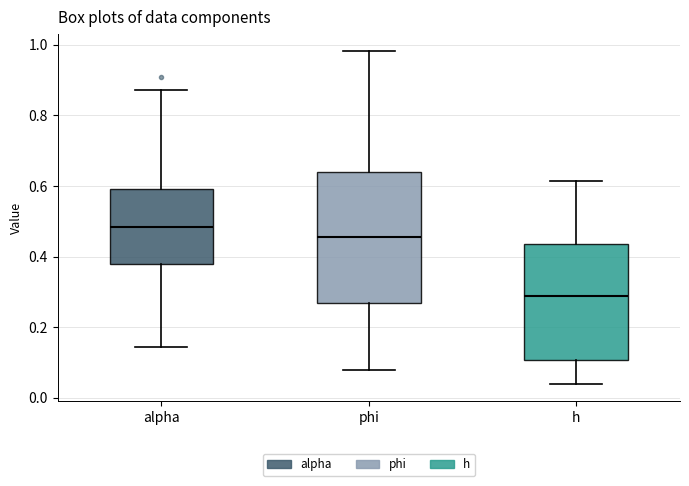

Reading left to right, read every box against the y-axis: the position of its median line, the range the box covers, and the ends of its whiskers. The values are not printed on the chart, so give them approximately, as read against the axis.

alpha: median 0.48, box 0.38 to 0.60, whiskers 0.14 to 0.88
phi: median 0.46, box 0.26 to 0.64, whiskers 0.08 to 0.98
h: median 0.28, box 0.10 to 0.44, whiskers 0.04 to 0.62